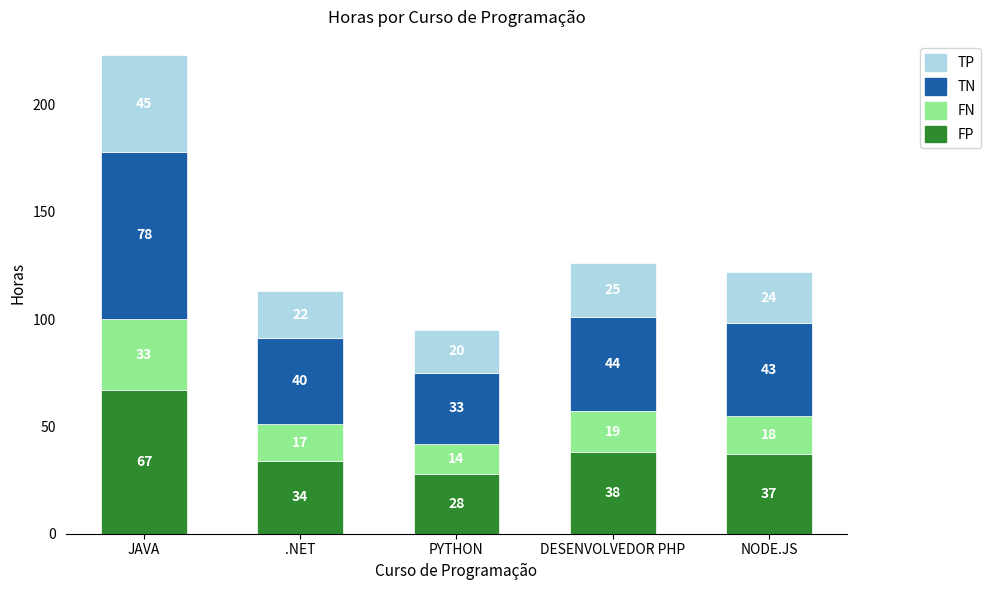

At which category is the sum across all series the highest?

JAVA